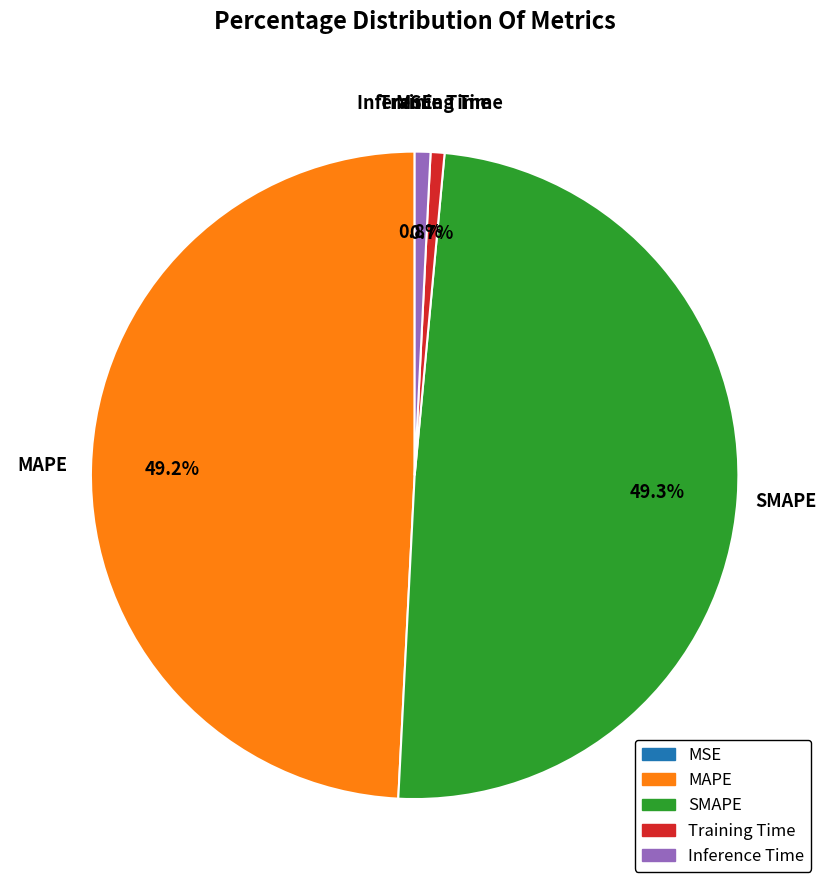

The Training Time slice represents 14% of the pie. True or false?

False